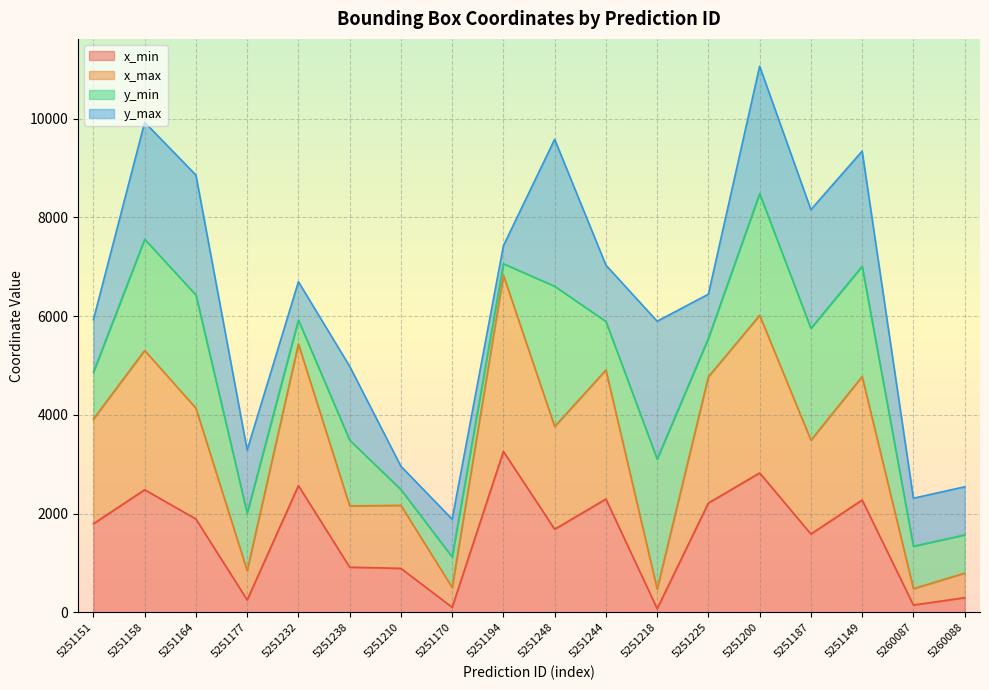

What is the maximum value for x_min?

3260